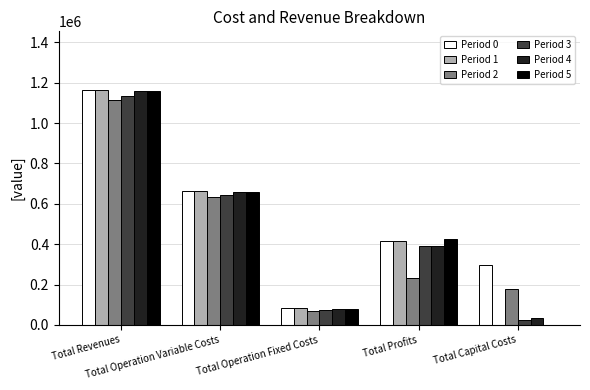

What is the sum of all Period 4 values?

2318709.5